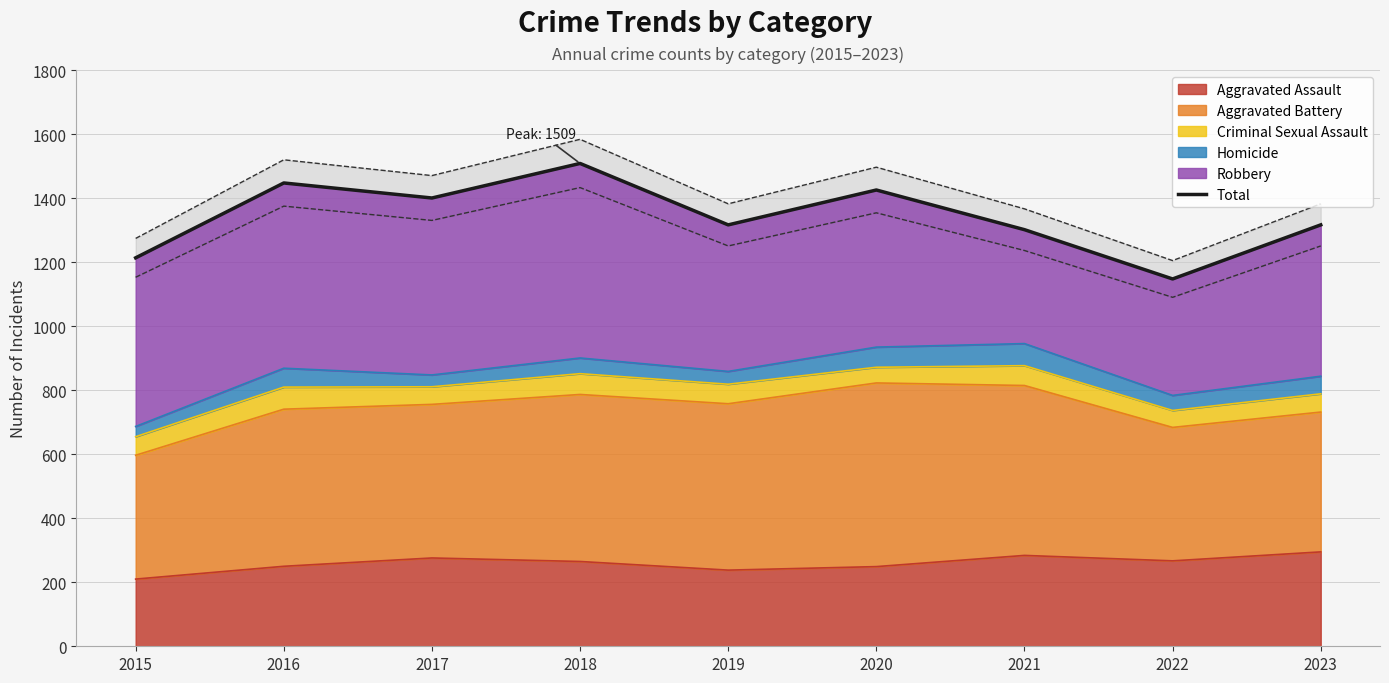

The chart shows a value of 1214 at 2015. True or false?

True